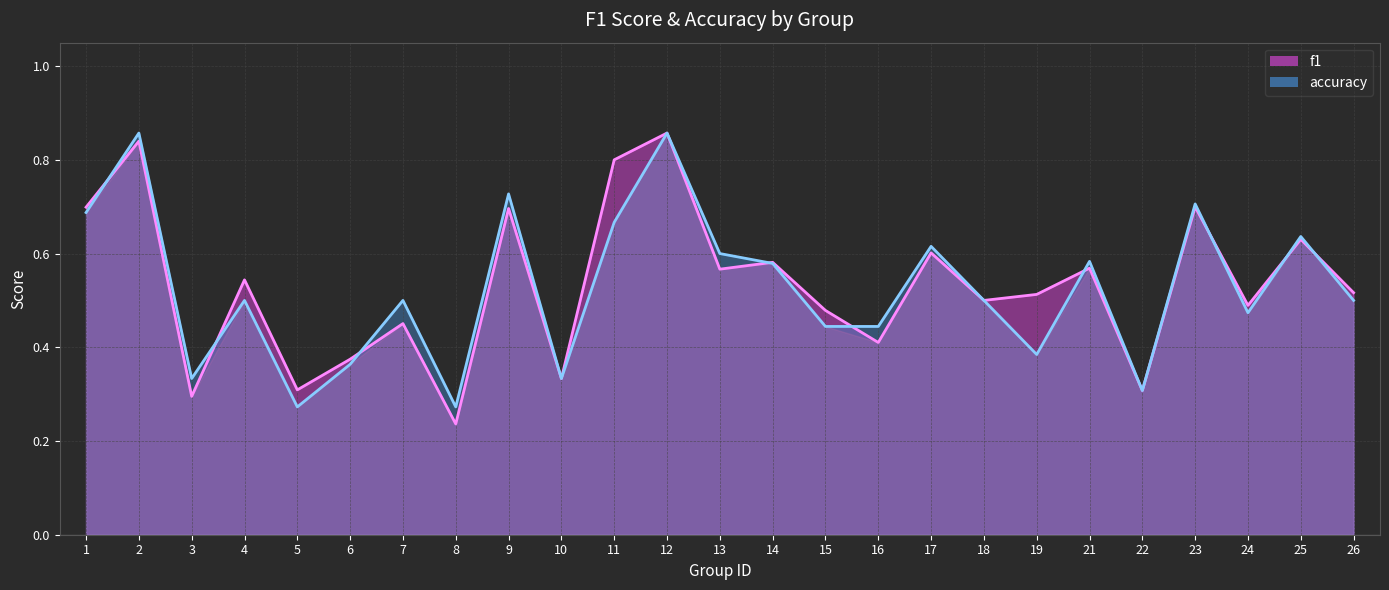

True or false: f1 has a value of 0.4 at 23.

False